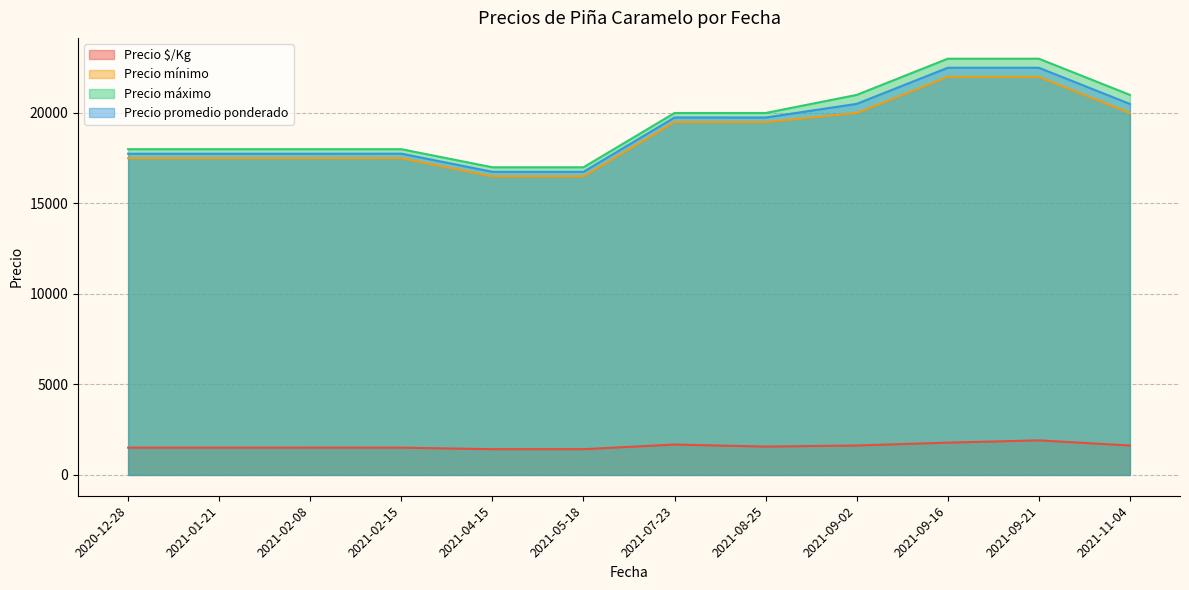

True or false: Precio promedio ponderado and Precio máximo cross at least once.

False